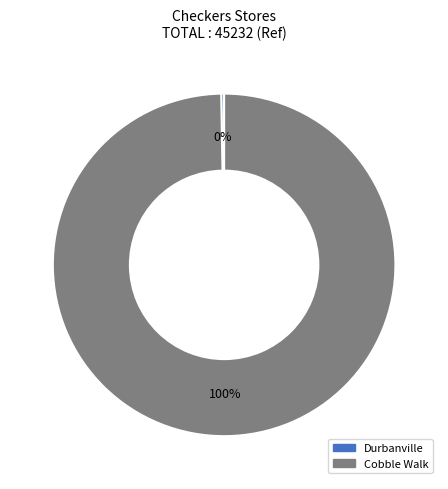

Which category has the biggest portion of the pie?

Cobble Walk